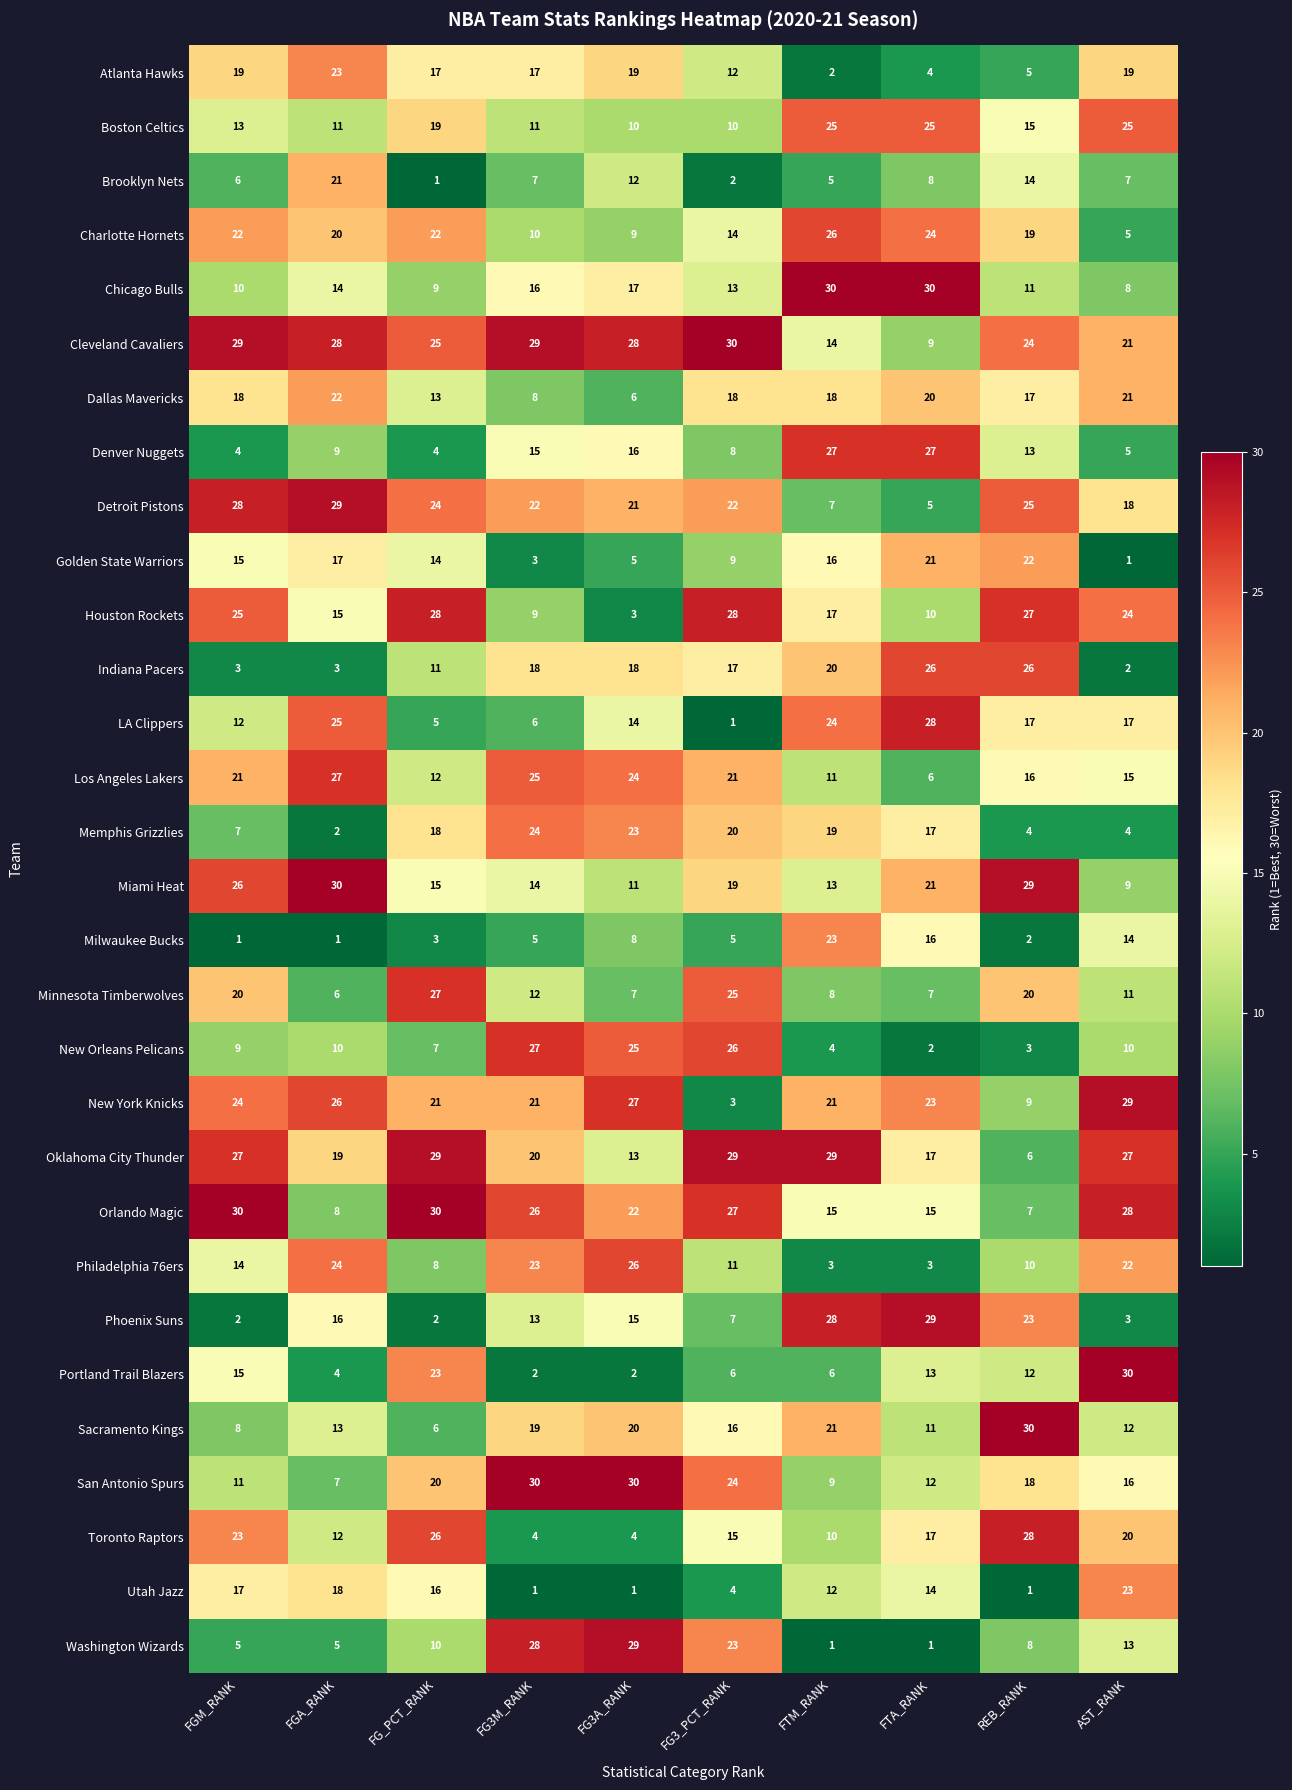

Rank the categories by Sacramento Kings value from lowest to highest.

FG_PCT_RANK, FGM_RANK, FTA_RANK, AST_RANK, FGA_RANK, FG3_PCT_RANK, FG3M_RANK, FG3A_RANK, FTM_RANK, REB_RANK